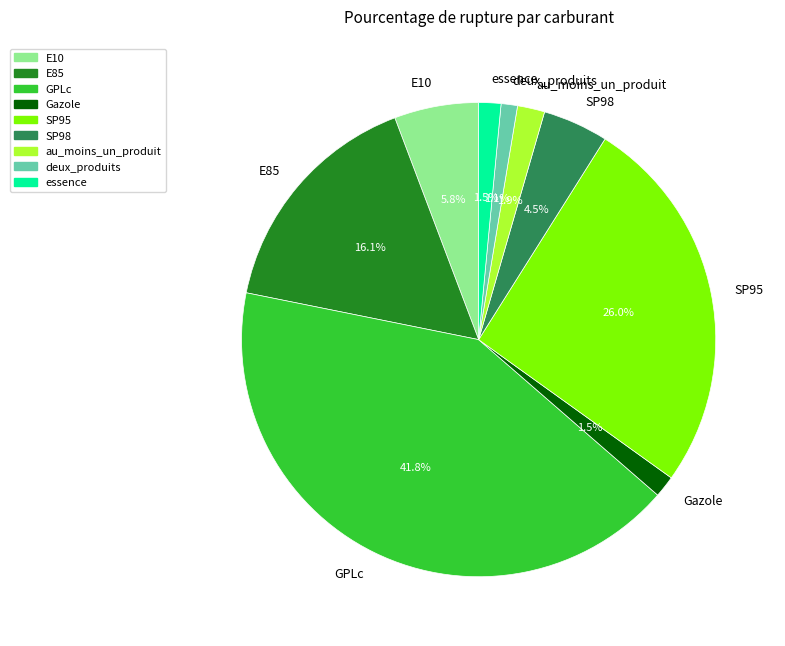

Which has a higher value, au_moins_un_produit or E10?

E10